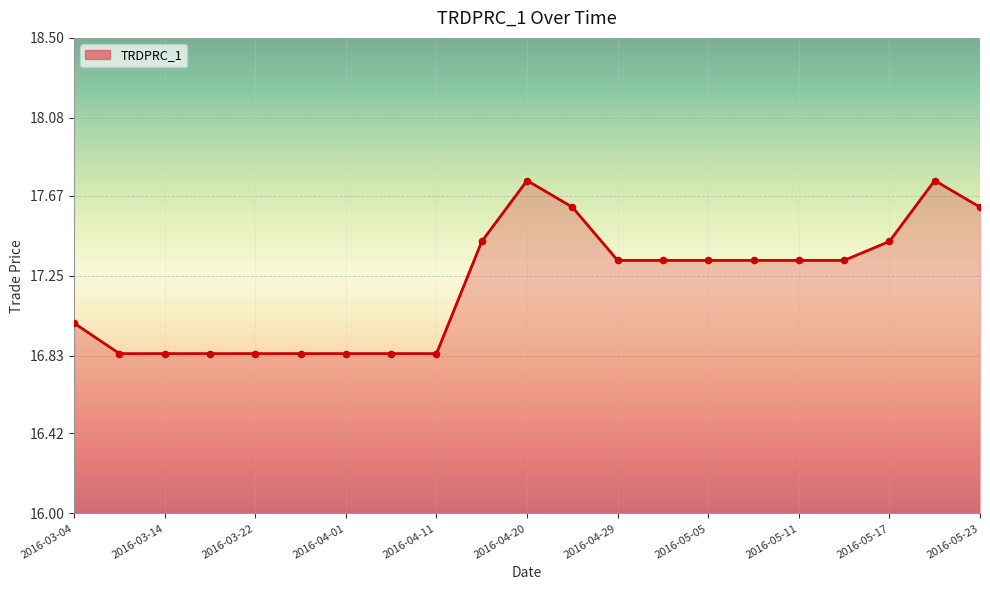

What is the difference between the maximum and minimum values?

0.9